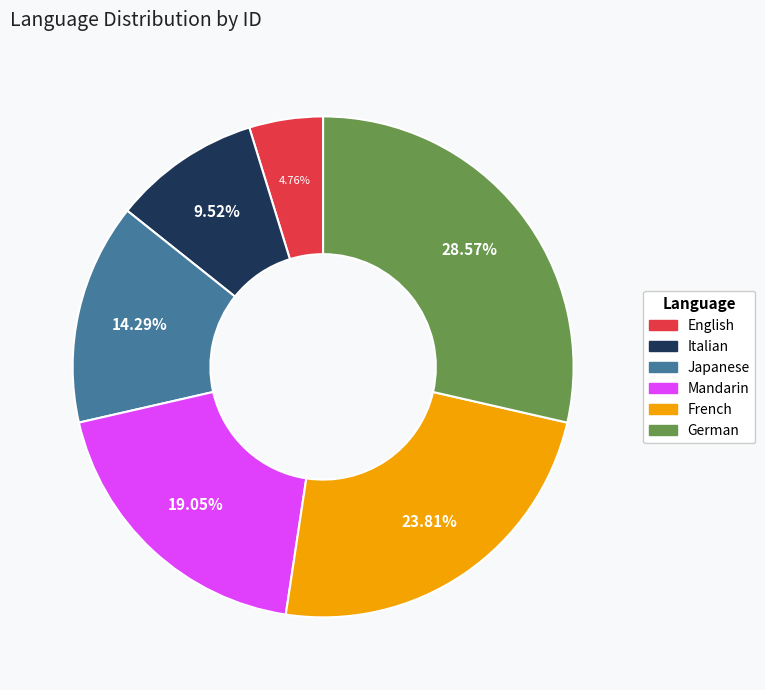

True or false: German accounts for 36% of the total.

False